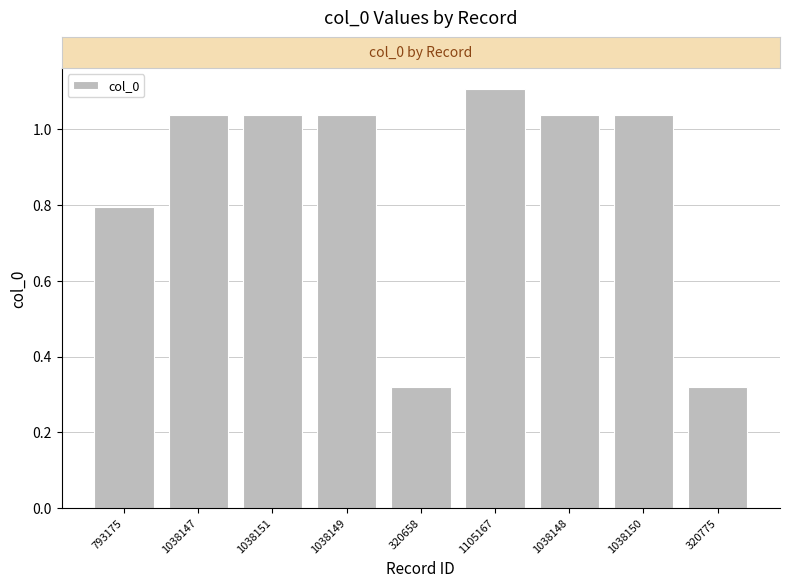

The chart shows a value of 428488 at 1105167. True or false?

False